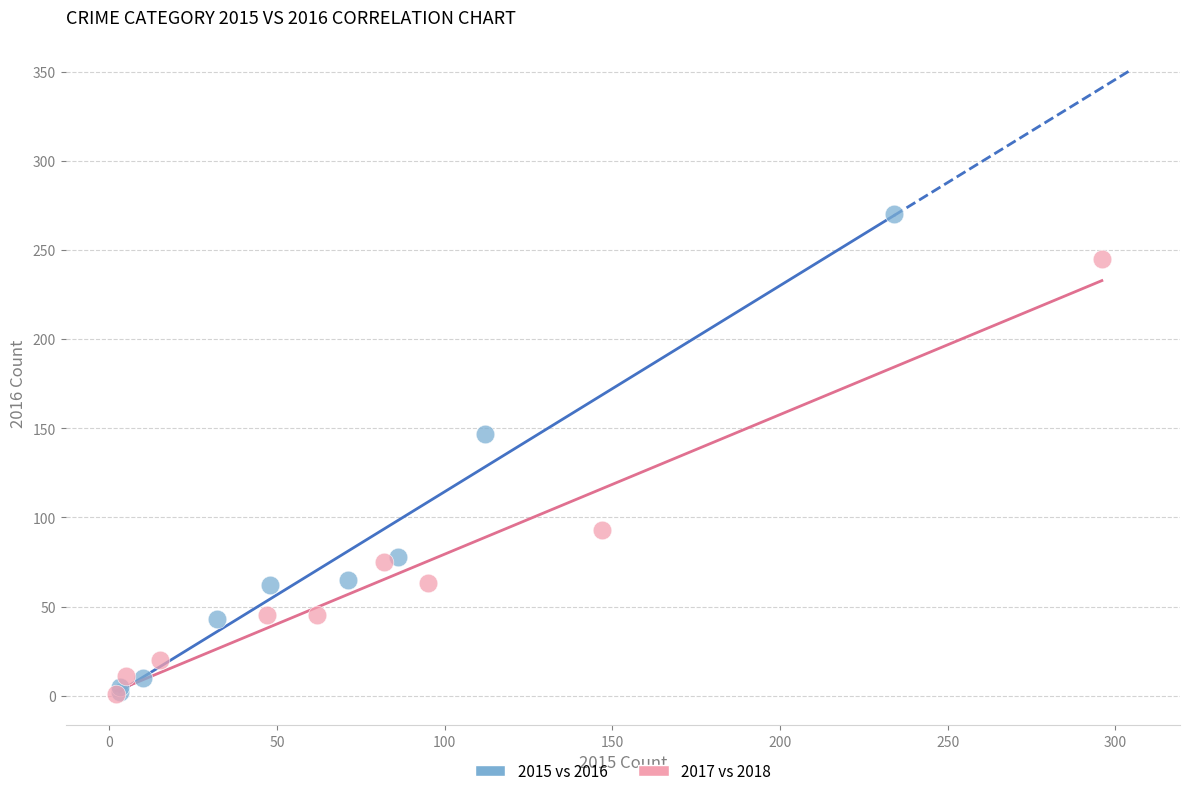

What are all the series names shown in the legend?

2015 vs 2016, 2017 vs 2018